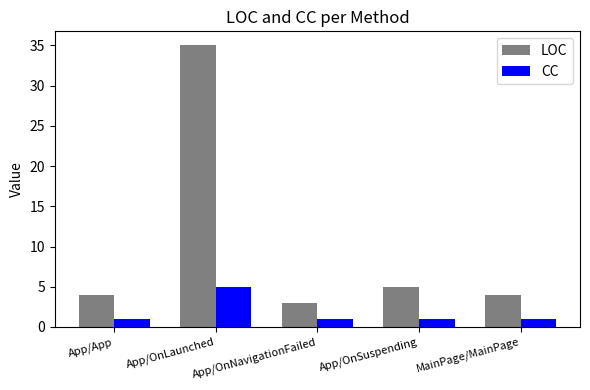

At which label is LOC closest to 19?

App/OnSuspending